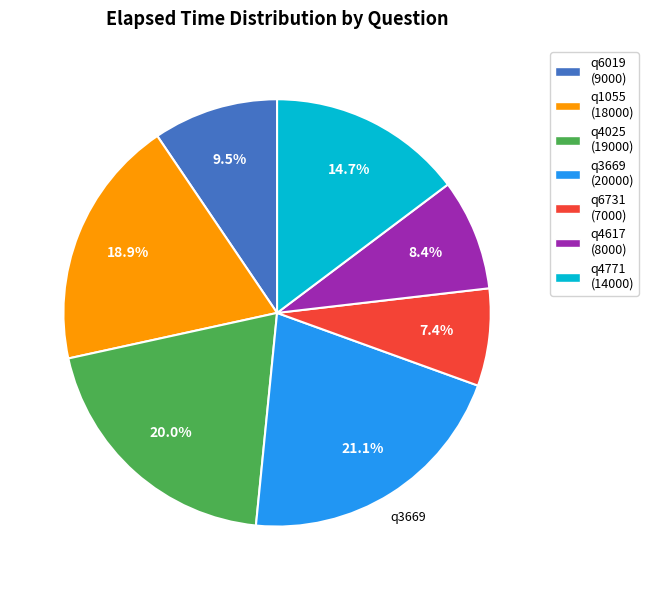

Is there a majority slice in this chart?

No